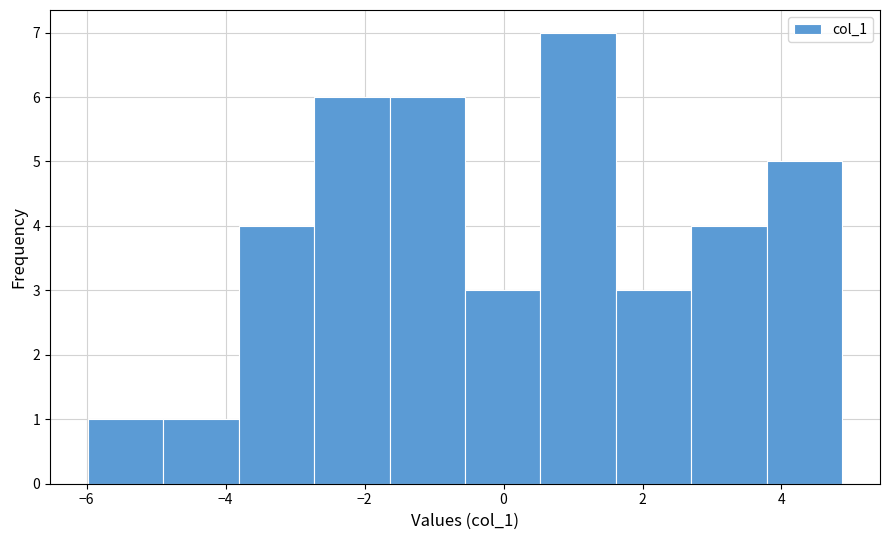

Over which range of the x-axis is the bar tallest?

0.6 to 1.6